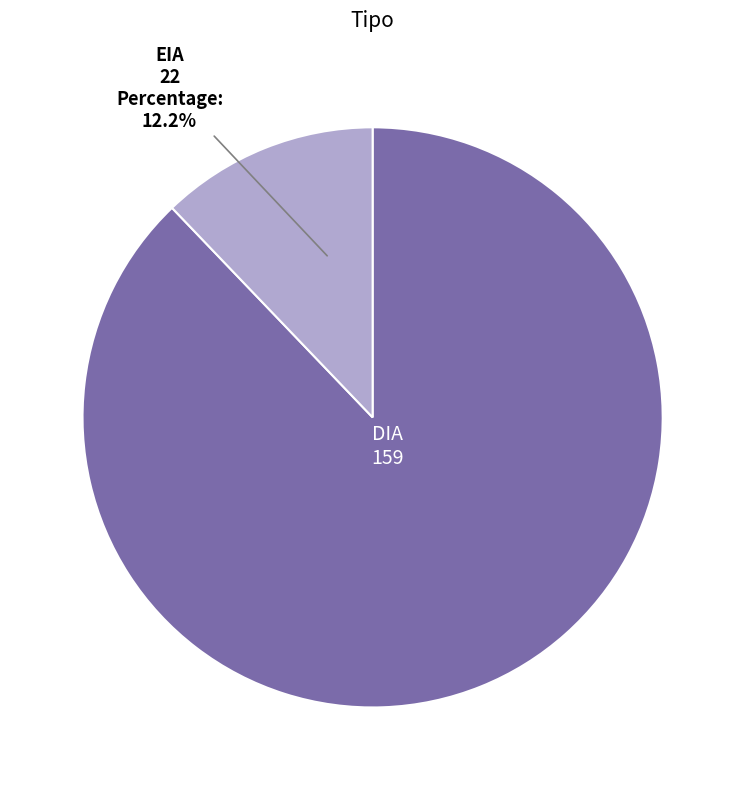

Does any single category account for the majority?

Yes